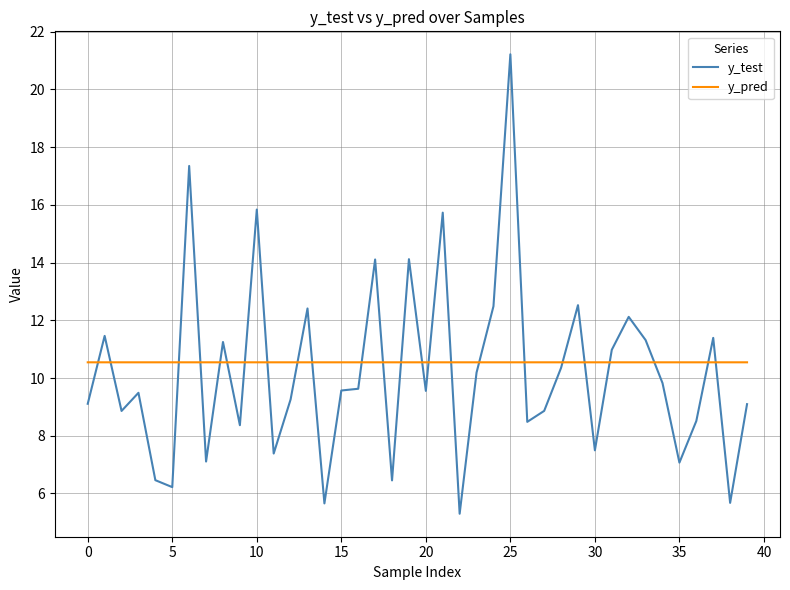

Rank the series by their maximum value, from highest to lowest.

y_test, y_pred